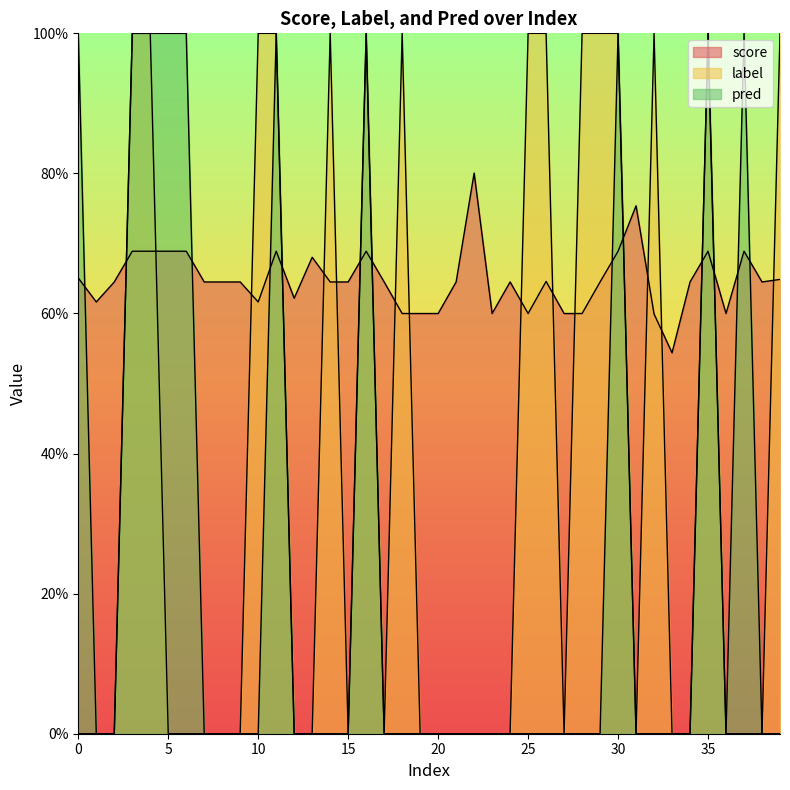

How many positive values does the label series have?

15